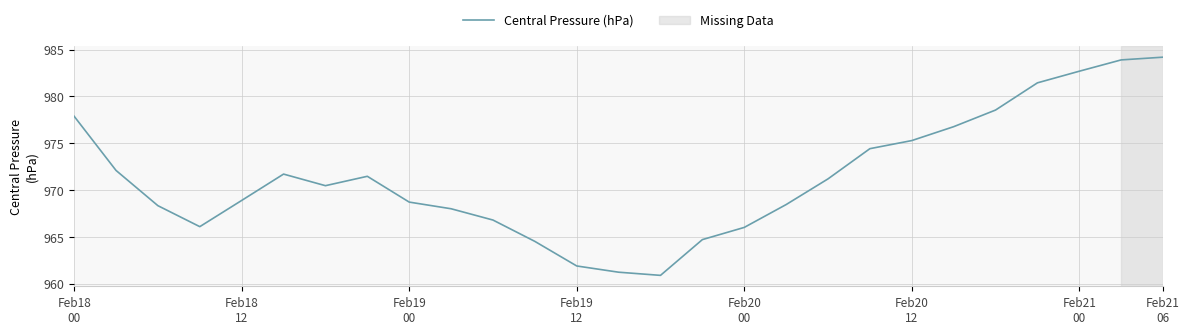

What is the minimum value shown in the chart?

960.9